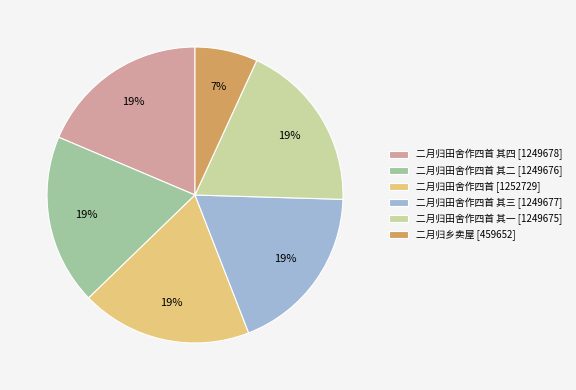

Do 二月归田舍作四首 其三 [1249677] and 二月归田舍作四首 其一 [1249675] together represent more than half of the pie?

No